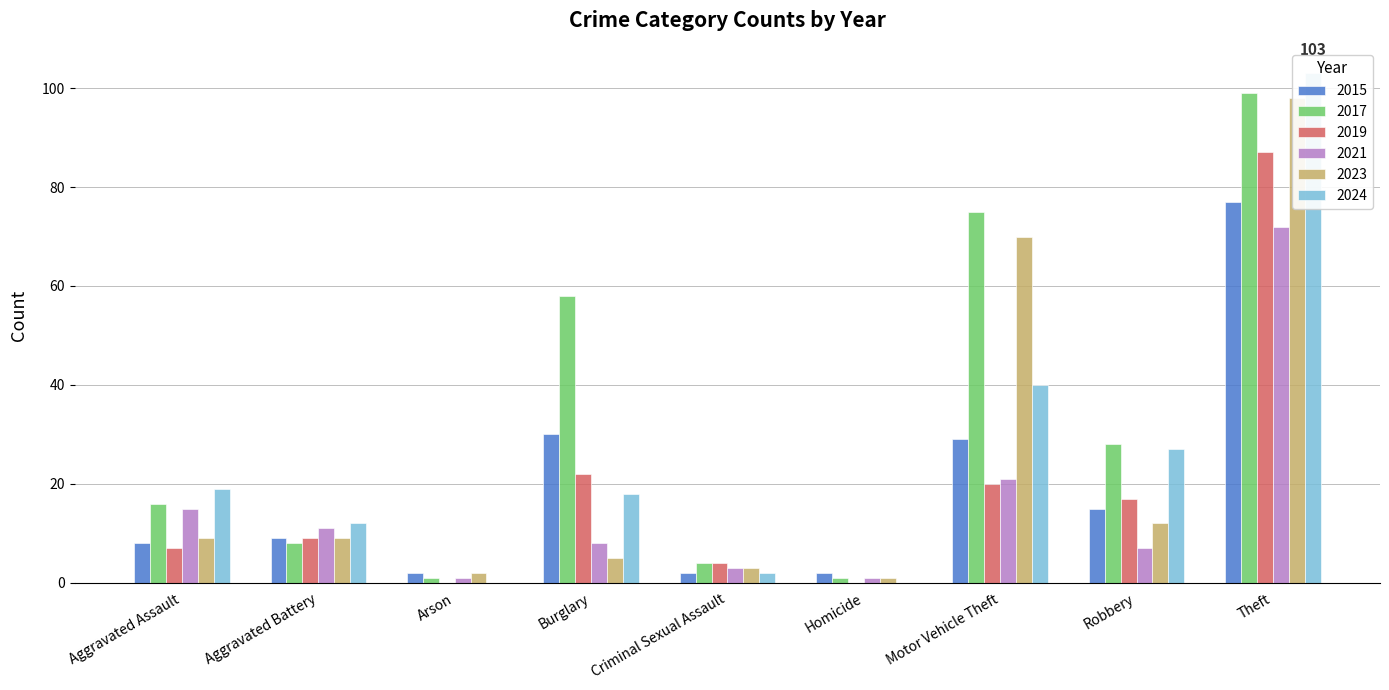

At which category is the sum across all series the highest?

Theft